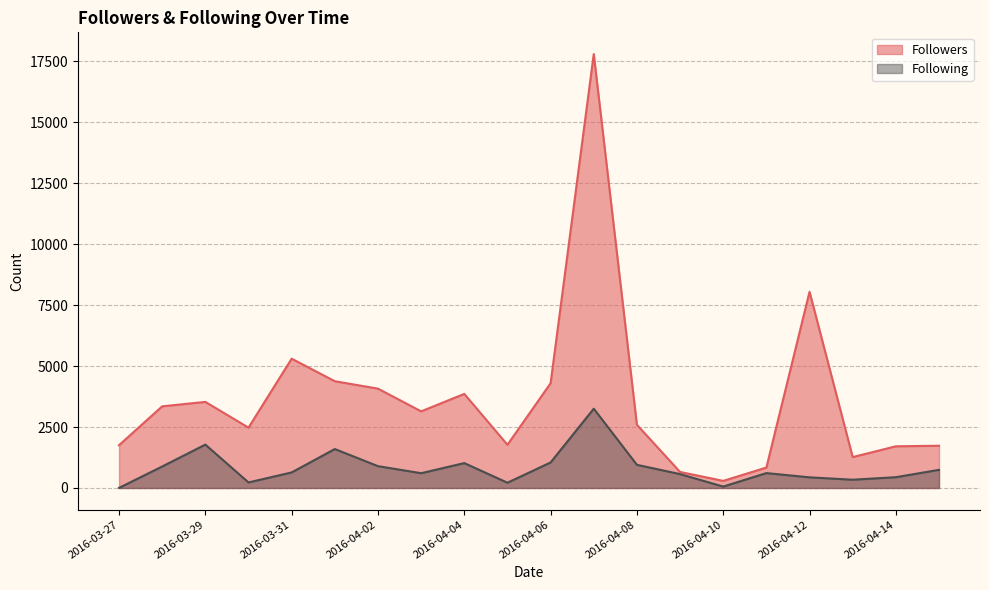

What is the value of the Following point at the 8th from the left?

606.9